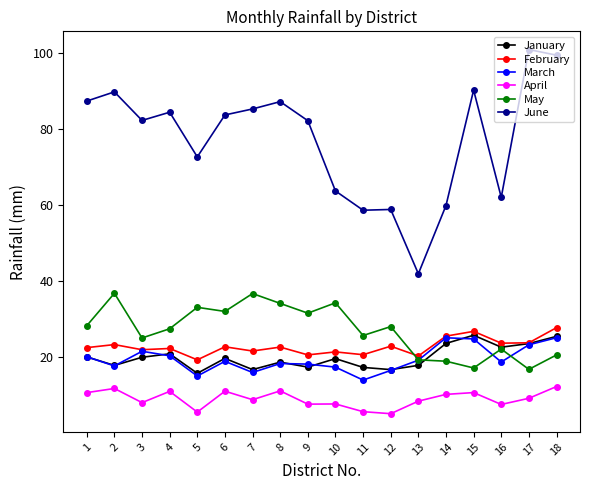

At how many categories does at least one series exceed 24?

18